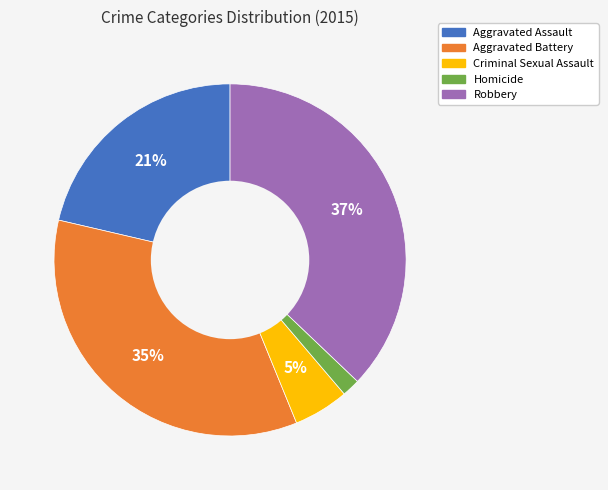

To the nearest percent, what is the difference between the largest and smallest slice percentages?

35%